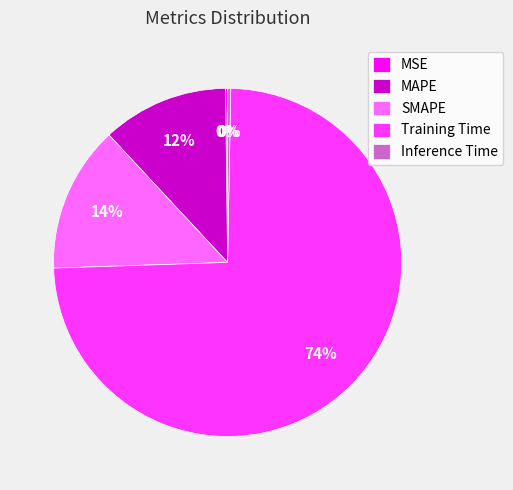

Which has a higher value, Inference Time or Training Time?

Training Time